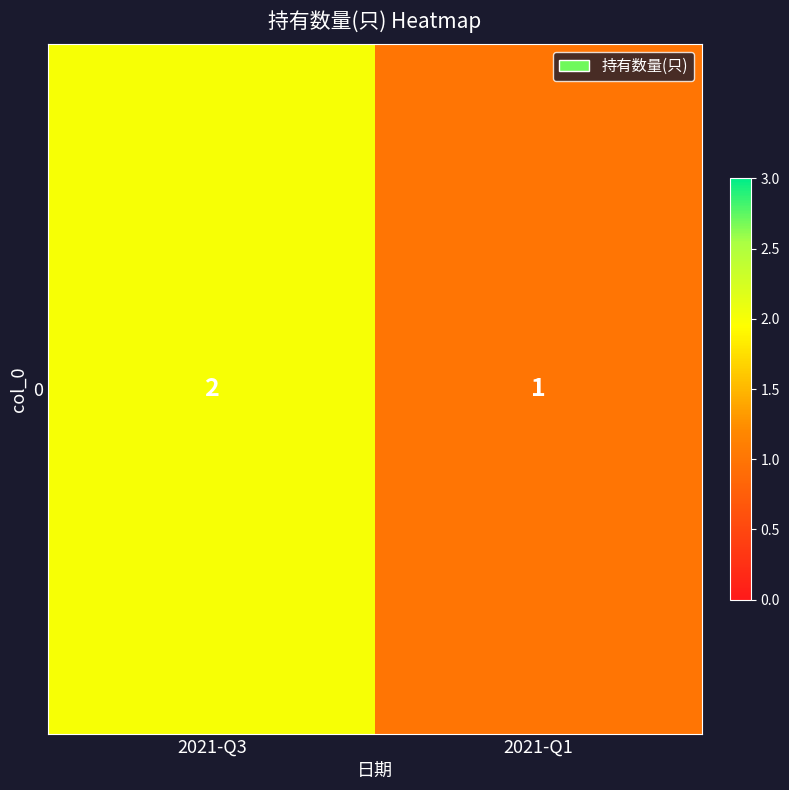

Reading right to left, transcribe all the data shown in this chart.

1	2